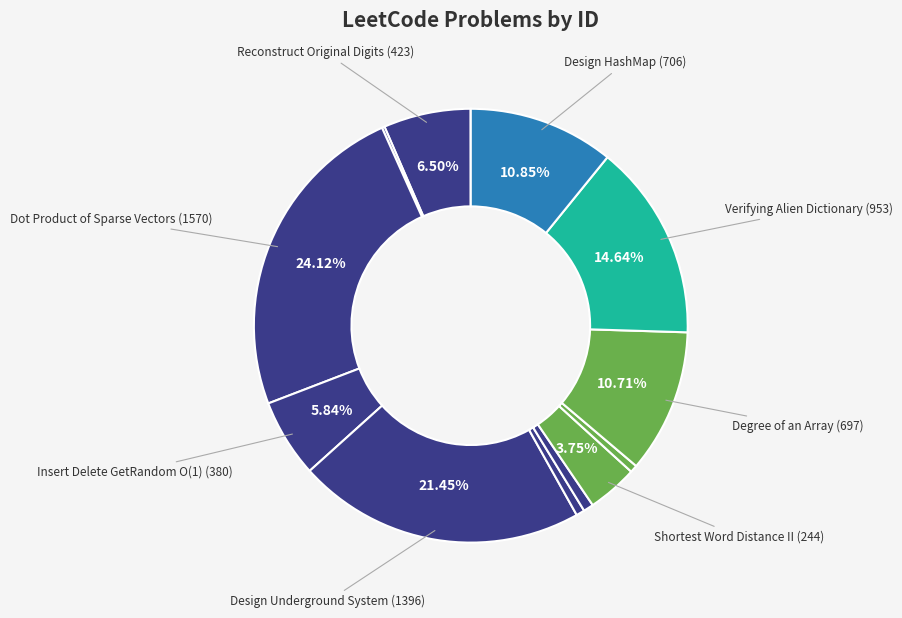

Count the number of slices in the pie.

13